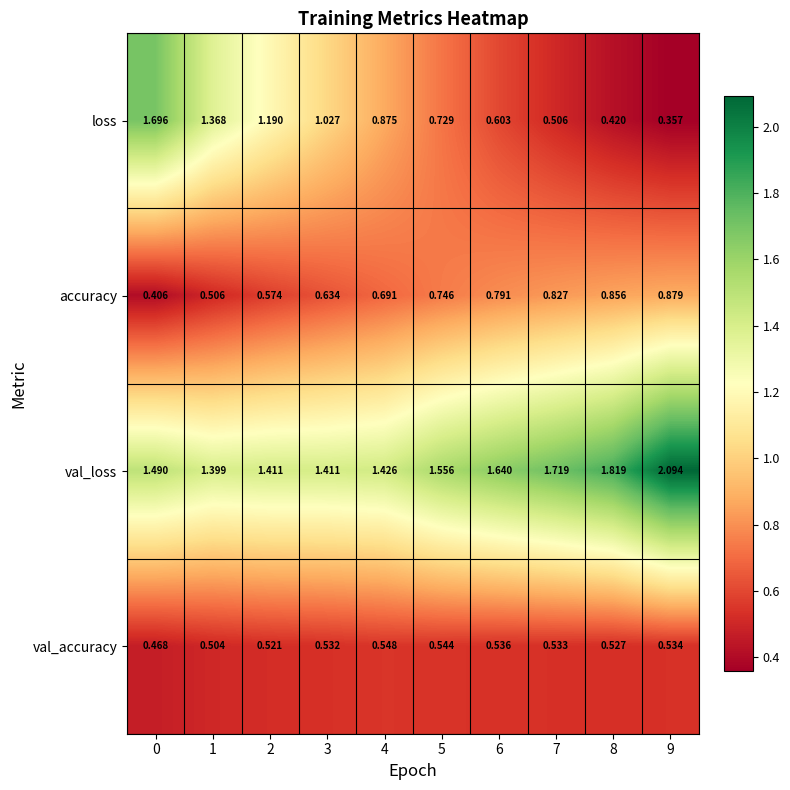

List the series in order of their overall mean, highest first.

val_loss, loss, accuracy, val_accuracy